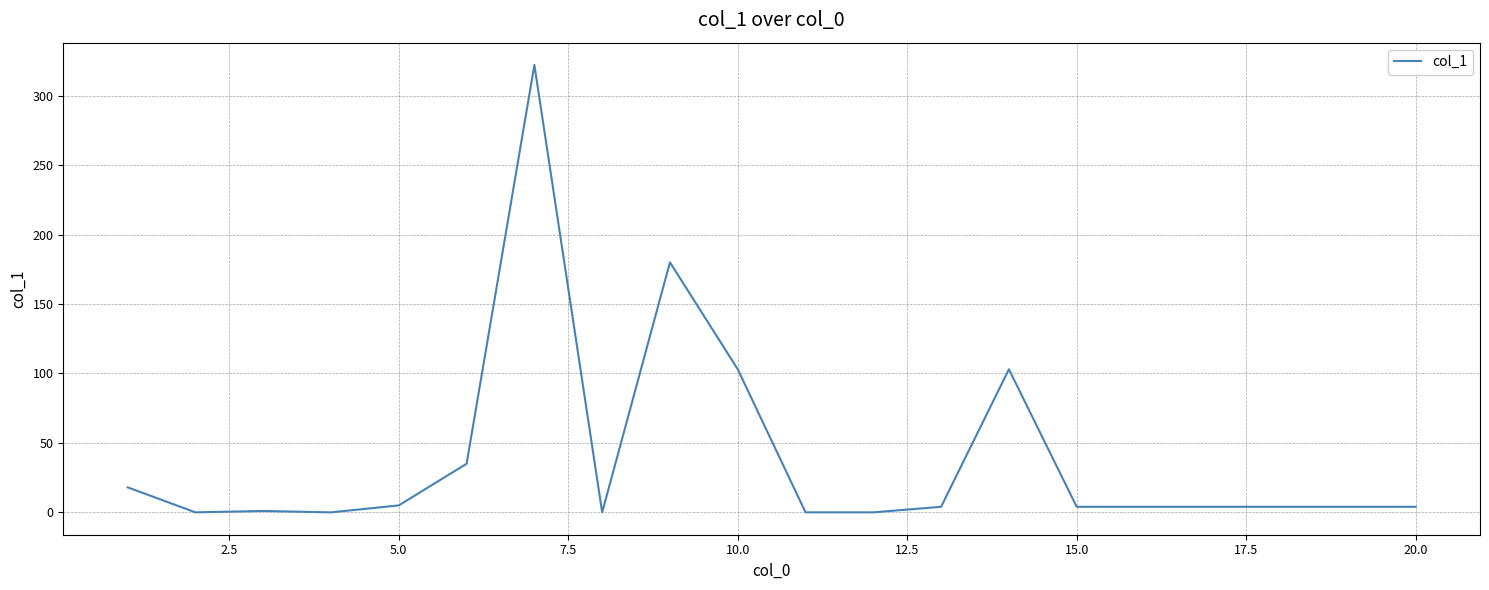

What is the average value?

40